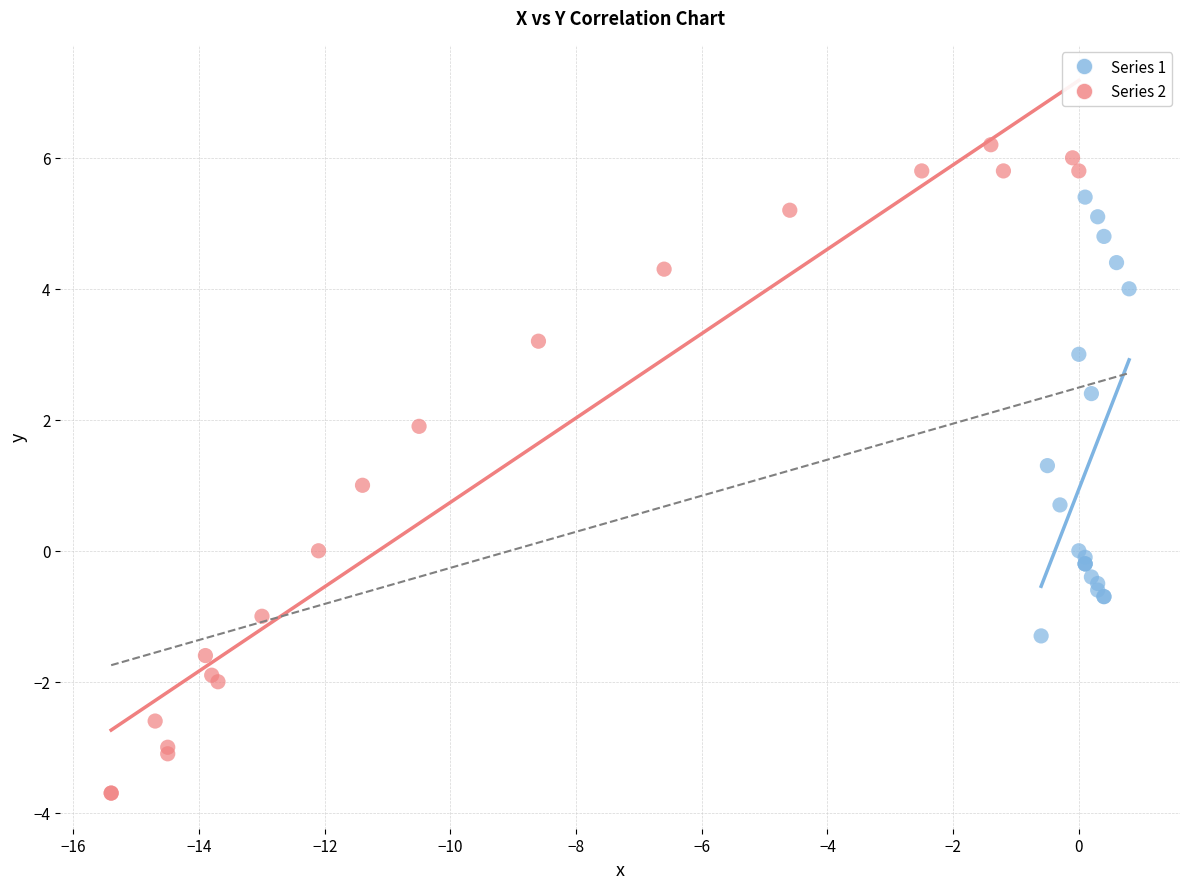

Which series reaches the maximum Y coordinate?

Series 2